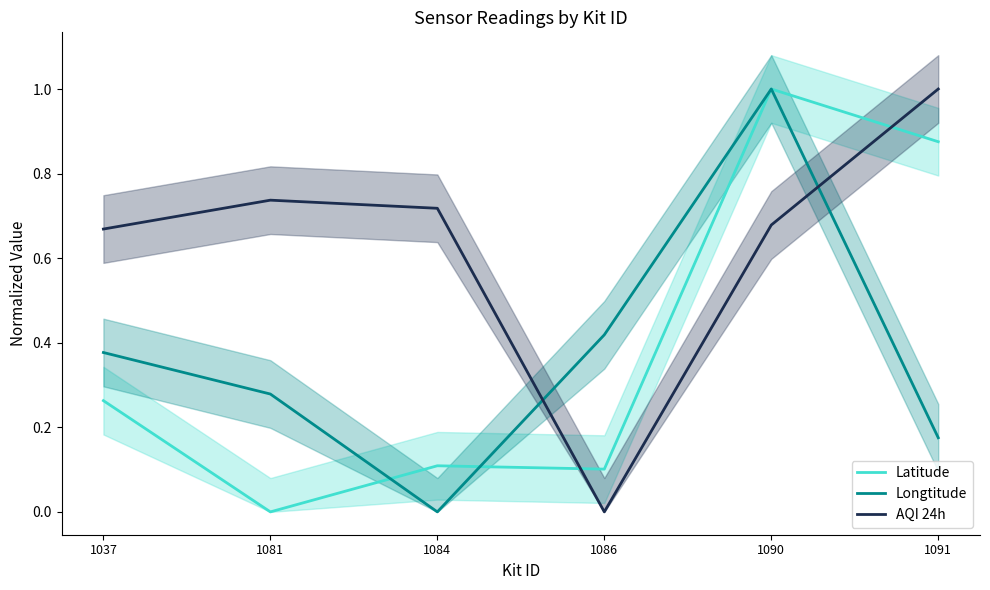

What is the total value across all series at 1090?

2.7